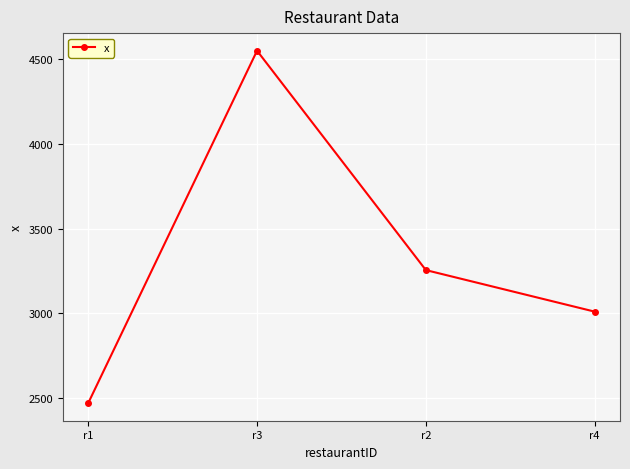

True or false: the data shows 6754.2 at r3.

False